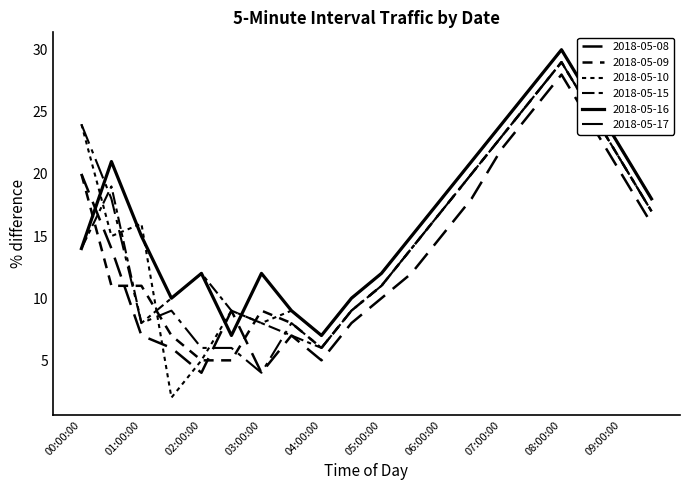

Where does the 2018-05-10 series first go above 16?

00:00:00